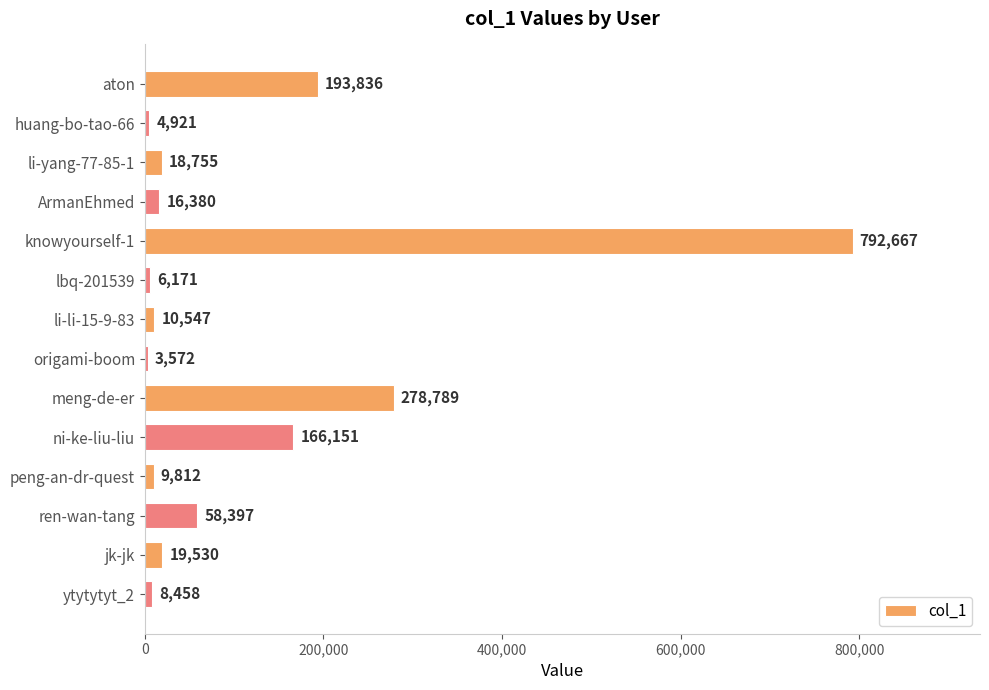

Is it true that the value at ArmanEhmed is 16380?

True